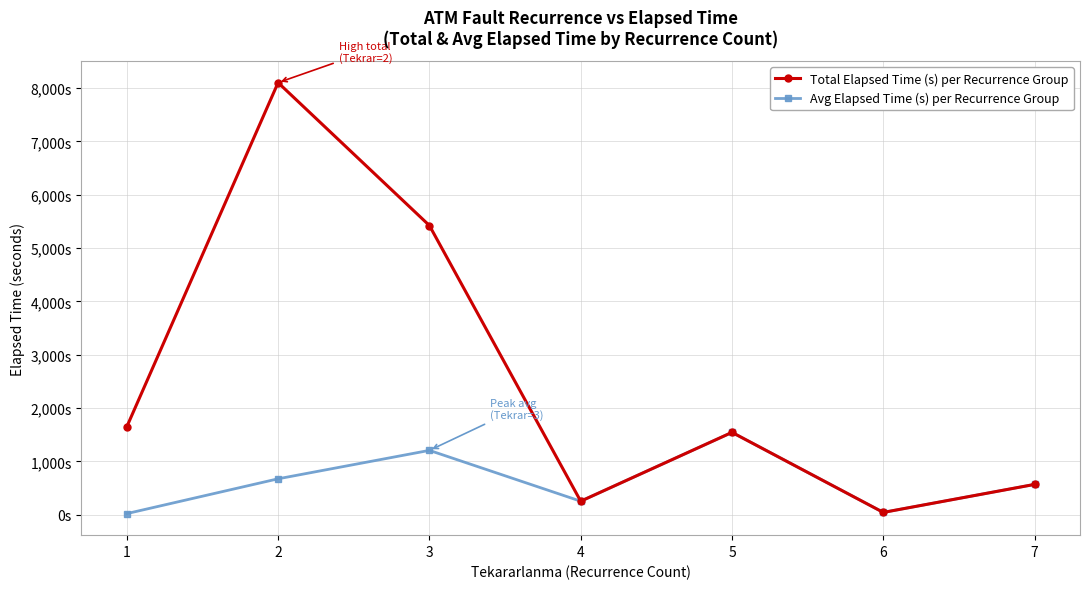

The Avg Elapsed Time (s) per Recurrence Group series shows 30.1 at 6. True or false?

False